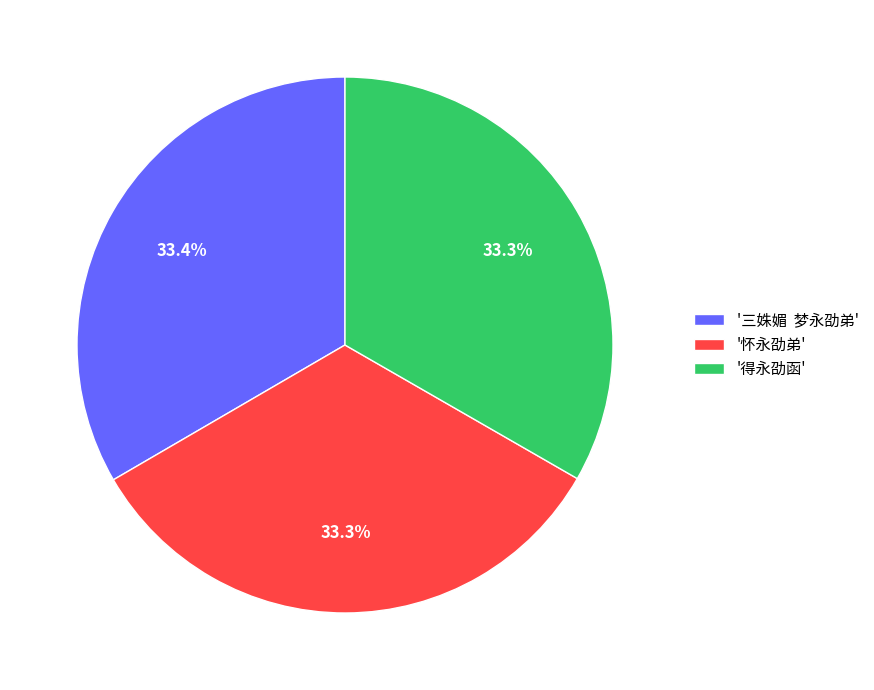

What is the ratio of the value at '三姝媚 梦永劭弟' to the value at '得永劭函'?

1.0